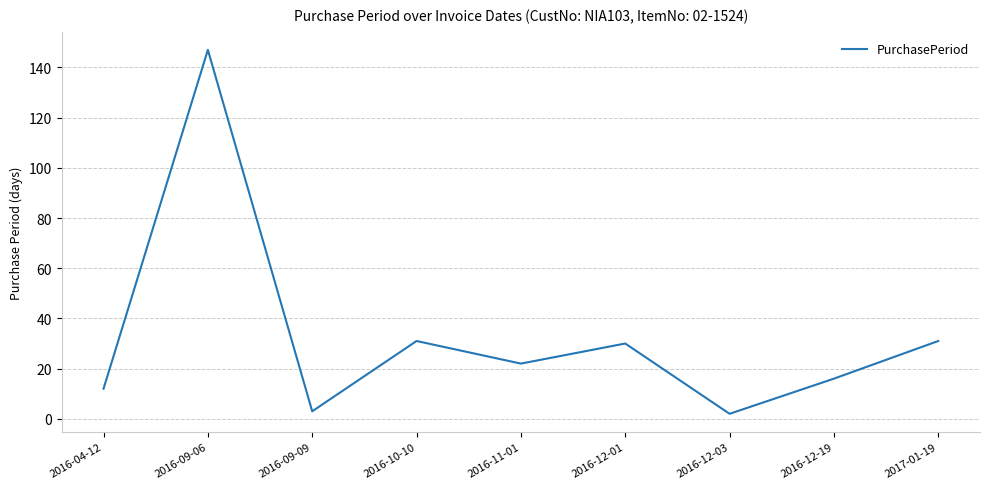

What position from the left is 2017-01-19?

9